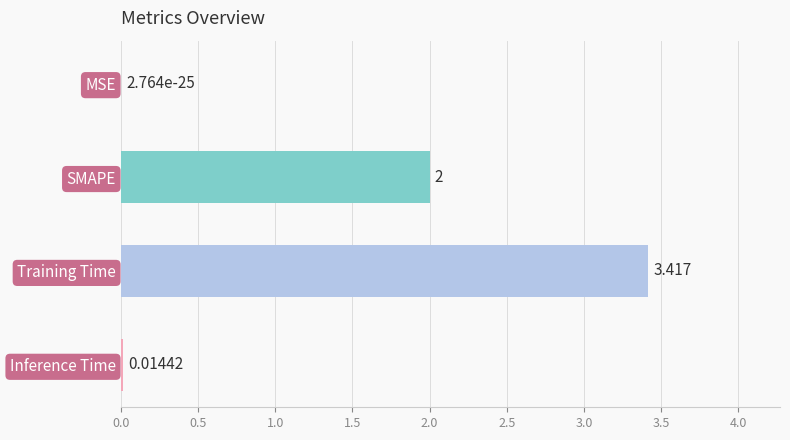

At which label is the value closest to 1?

Inference Time